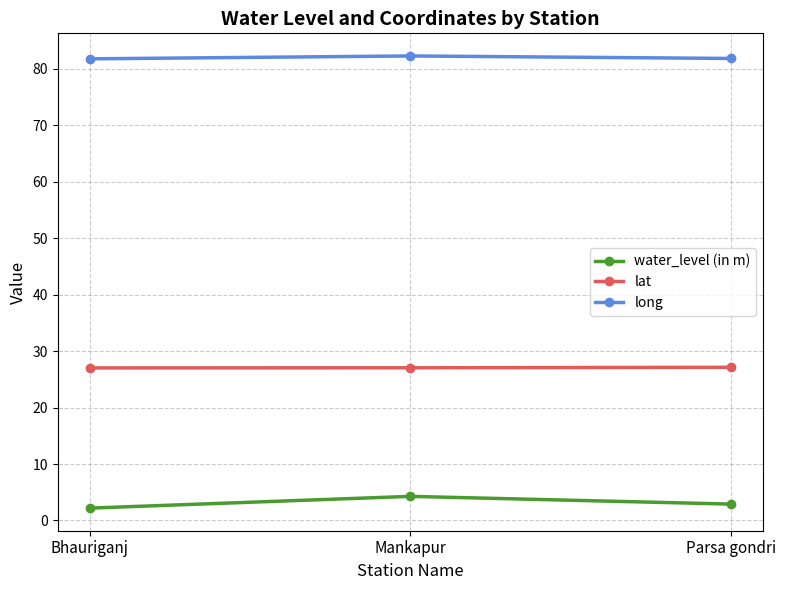

What is the difference between the maximum and minimum values in the lat series?

0.1